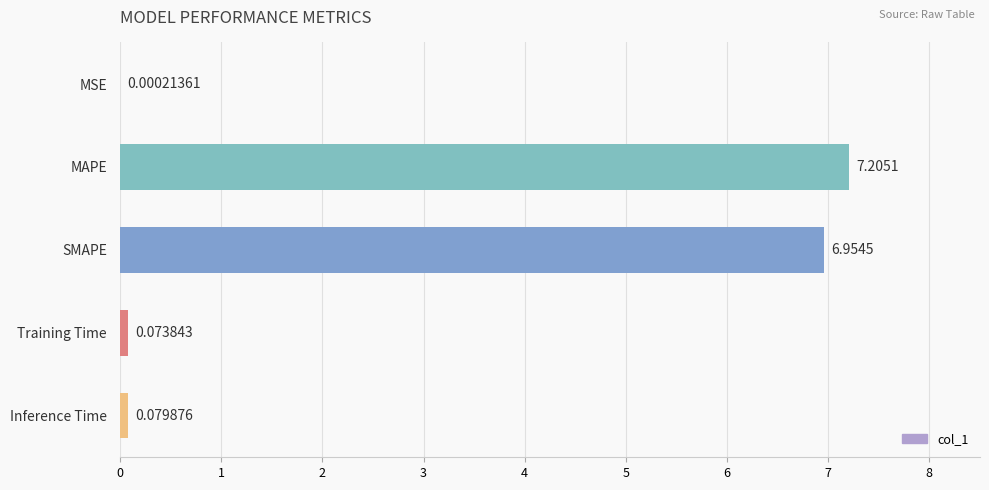

Which has a higher value, MSE or SMAPE?

SMAPE